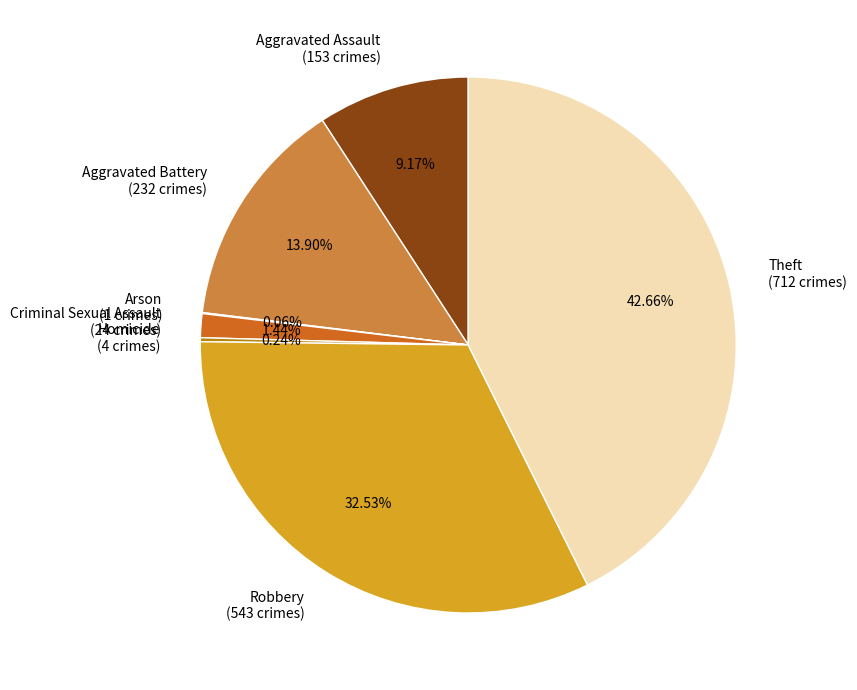

Approximately how many times larger is the value at Aggravated Assault (153 crimes) compared to Criminal Sexual Assault (24 crimes)?

6.4